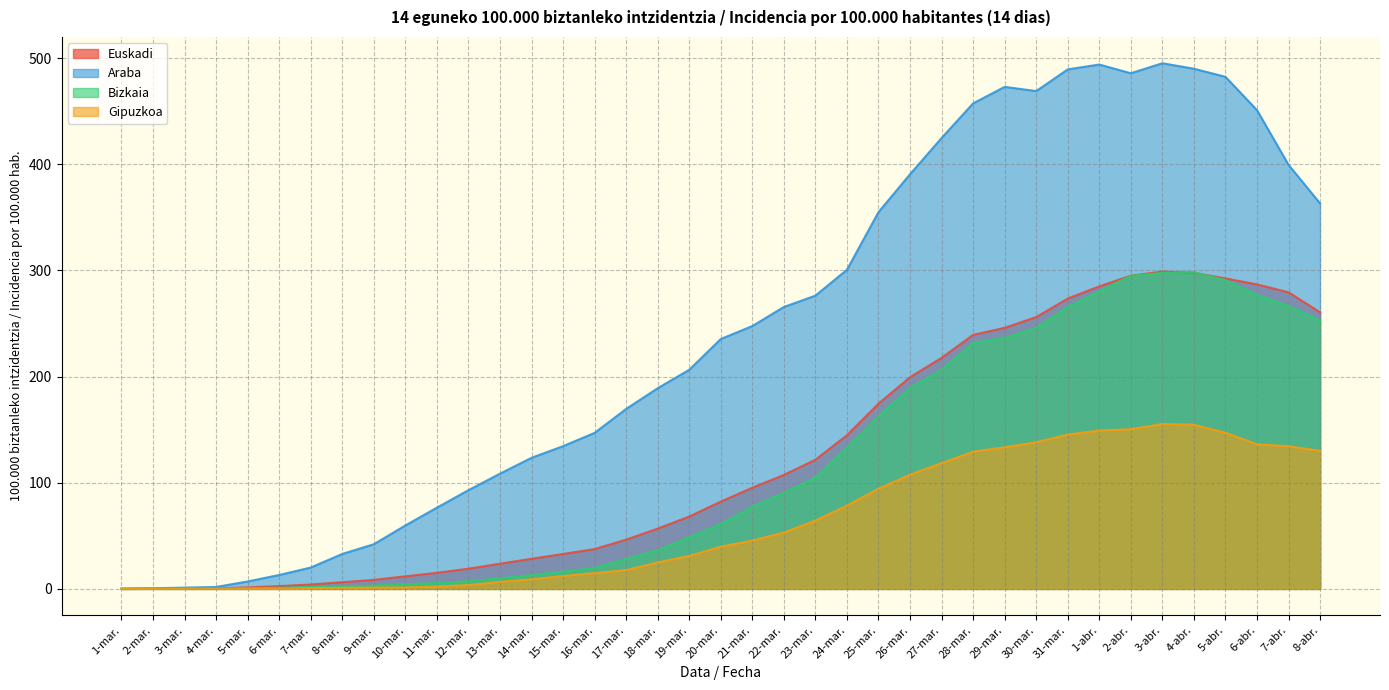

At which category is the sum across all series the highest?

3-abr.